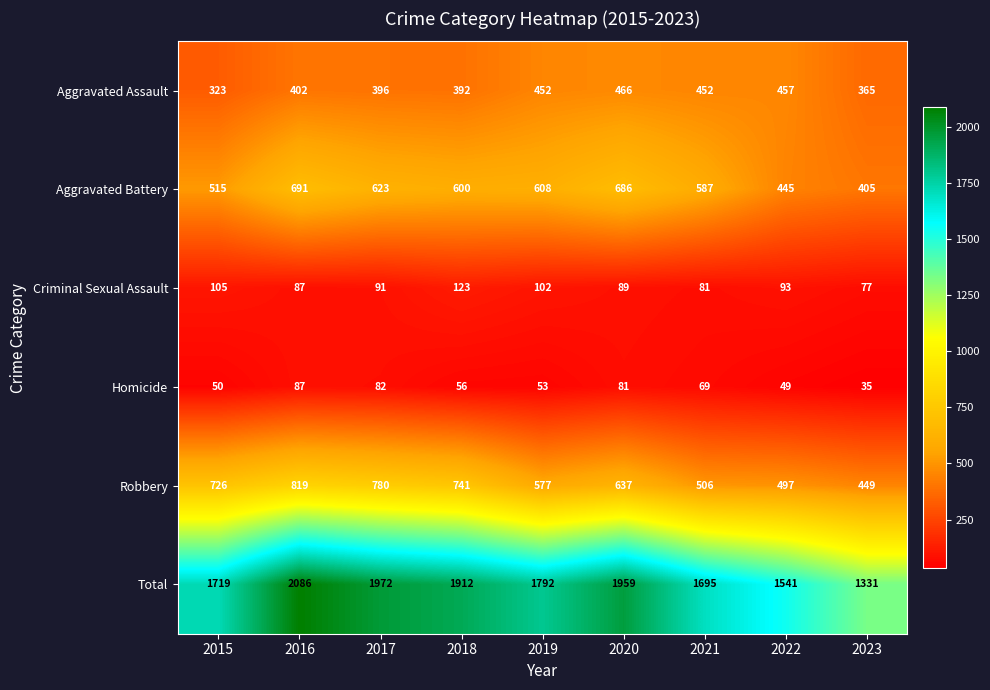

Is it true that Criminal Sexual Assault equals 62 at 2017?

False